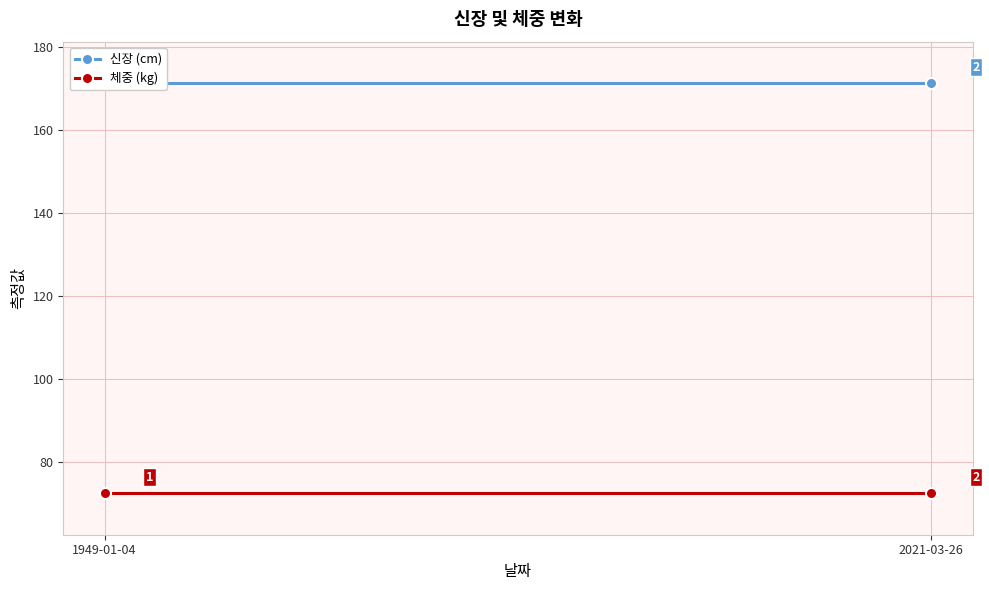

What is the value of the 신장 (cm) point at the 1st from the left?

171.2